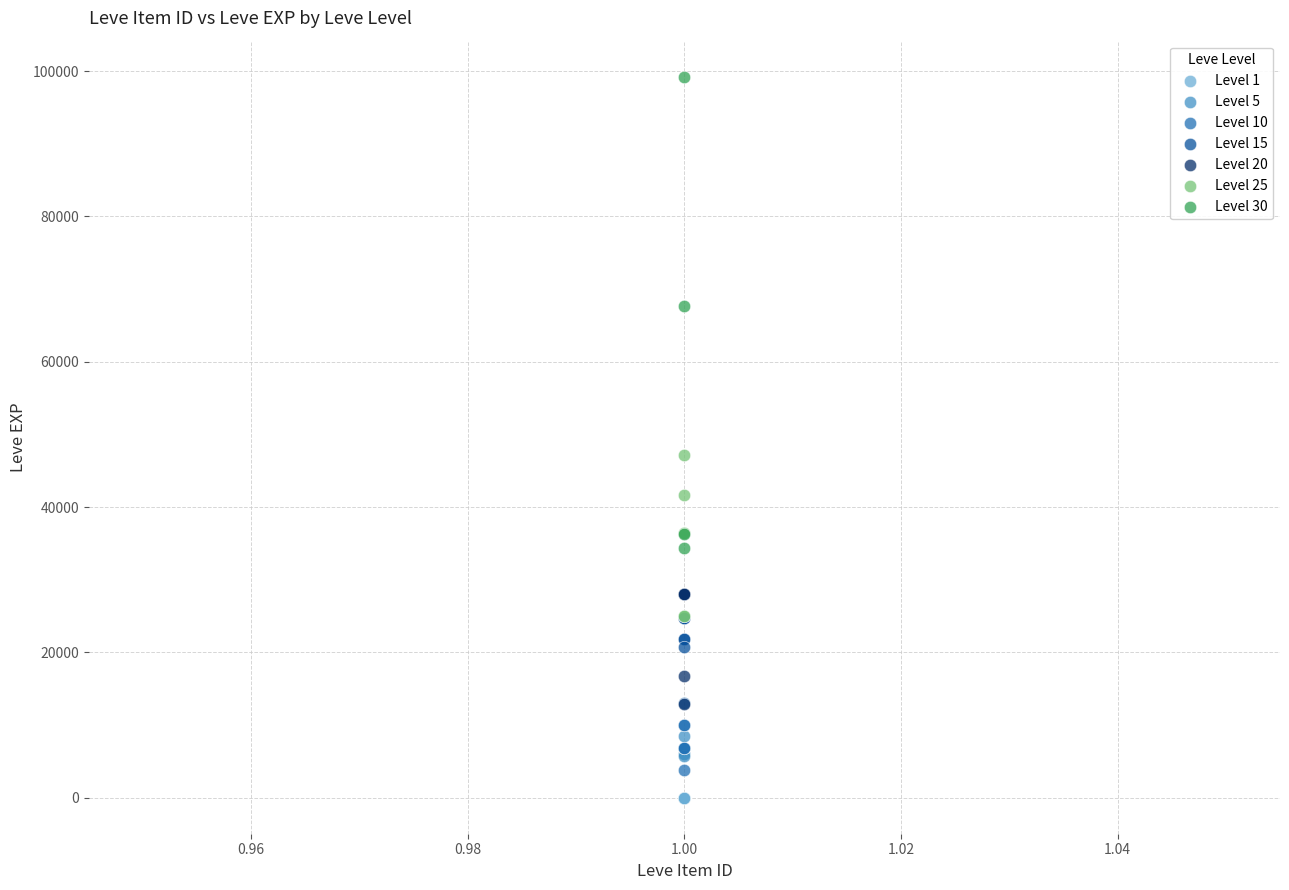

Which series contains the highest Y value?

Level 30